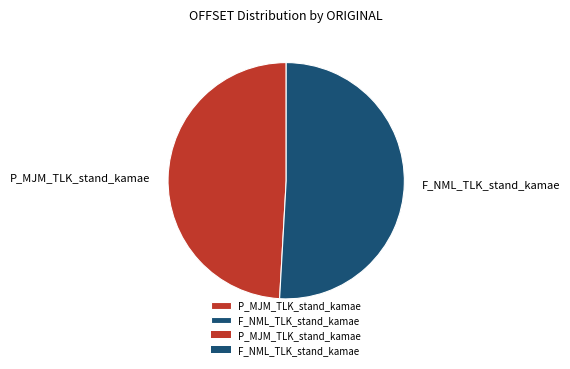

Is it true that P_MJM_TLK_stand_kamae is 34% of the pie?

False